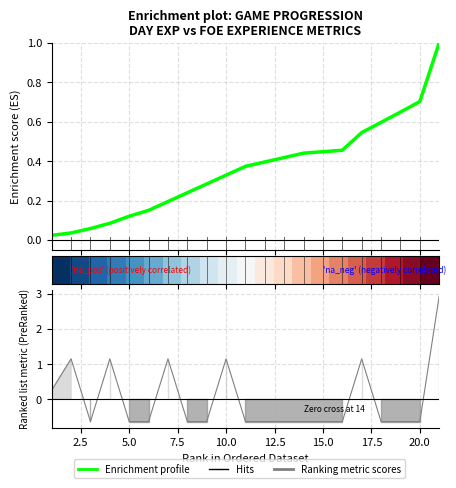

What is the difference between the maximum and minimum values in the Enrichment profile series?

1.0